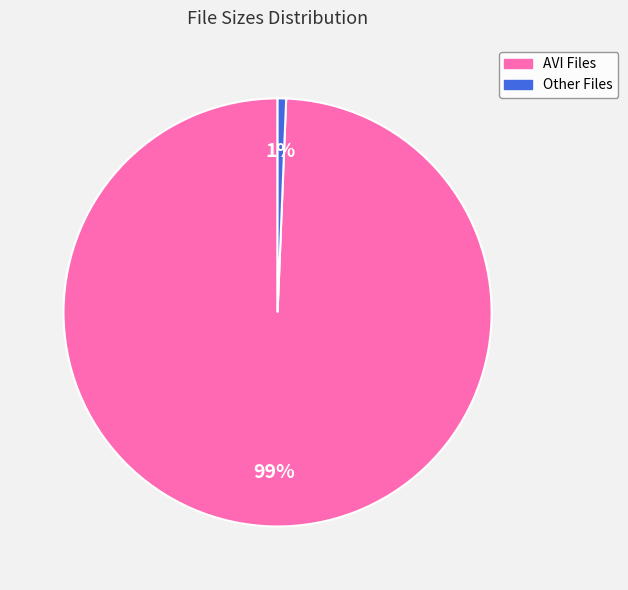

To the nearest percent, what is the average slice percentage?

50%